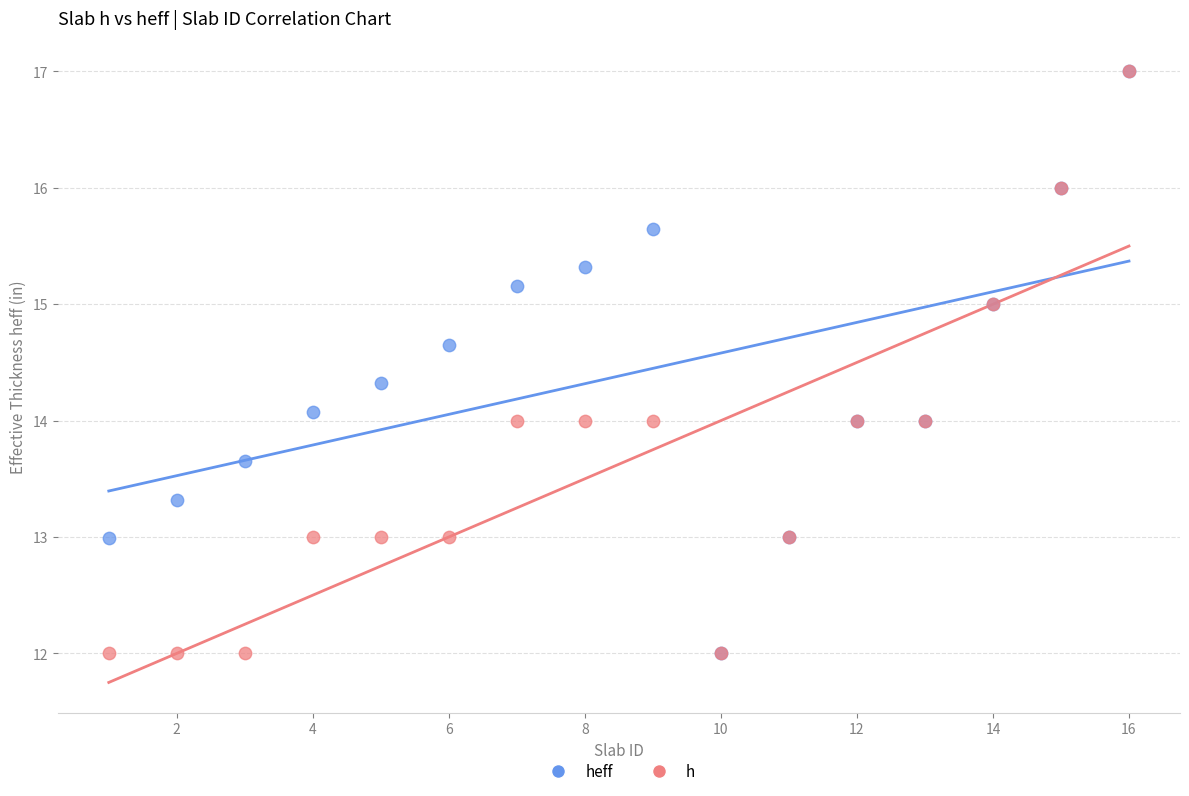

What are all the series names shown in the legend?

heff, h